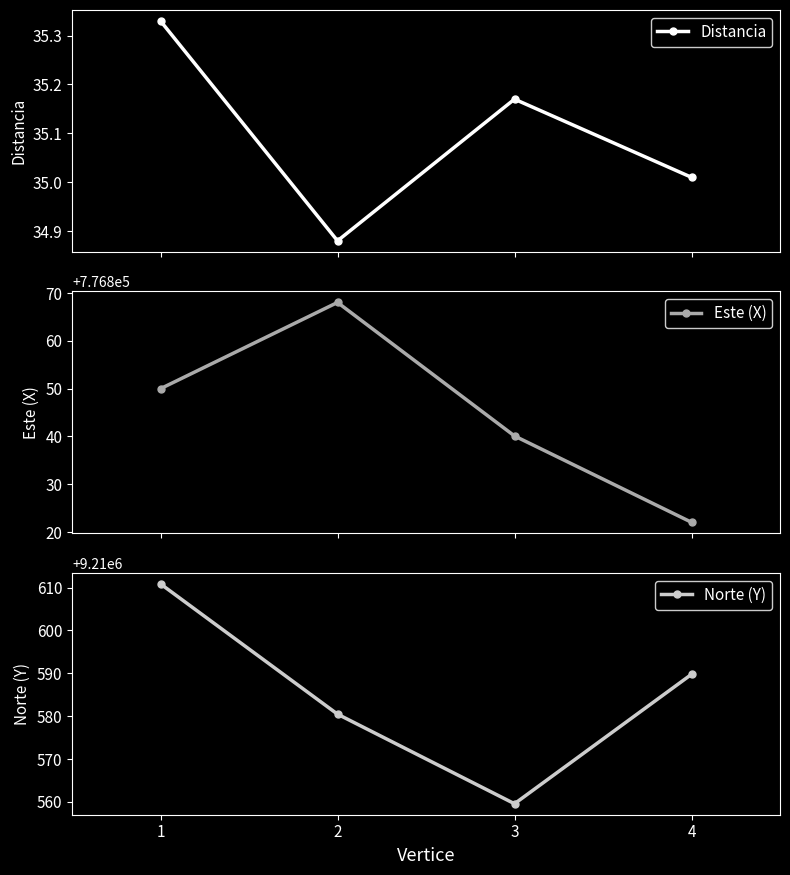

At which category does Distancia reach its first local peak?

3